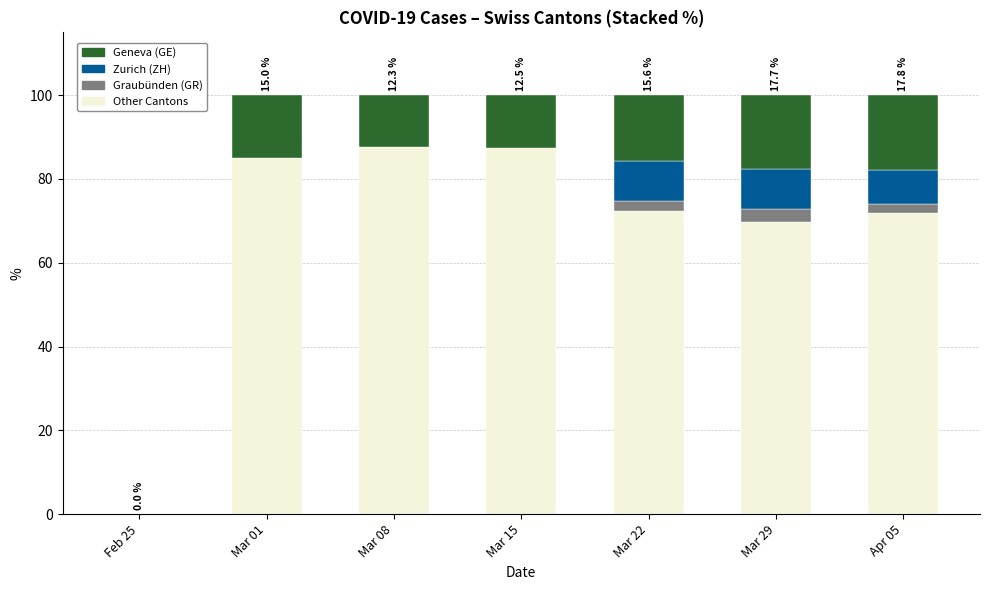

What is the total value across all series at Mar 01?

100.0